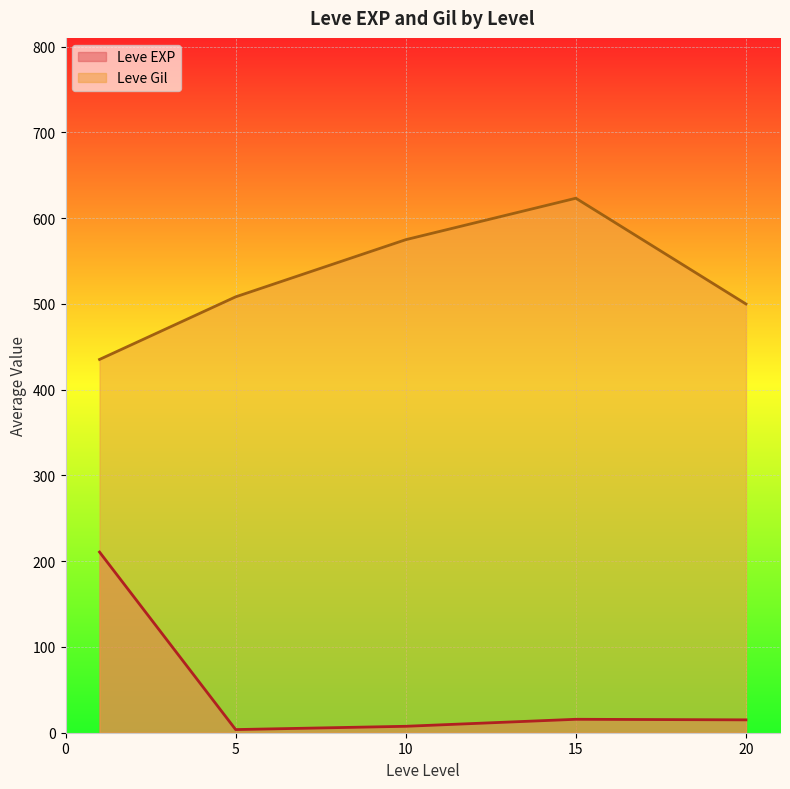

At which label does Leve Gil reach its peak?

15